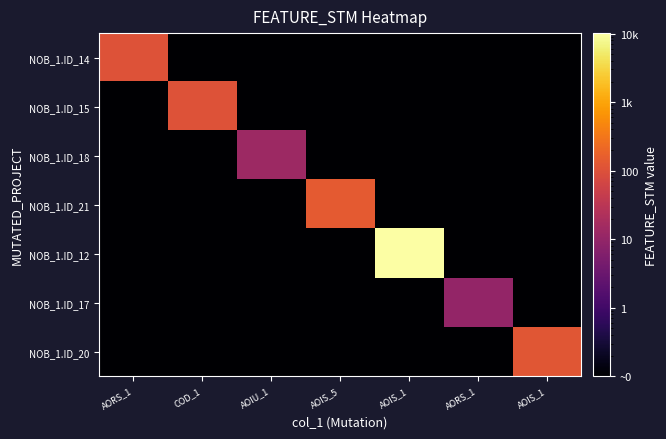

Reading left to right, what are all the values shown in this chart?

NOB_1.ID_14: AORS_1=103.0	COD_1=0.1	AOIU_1=0.1	AOIS_5=0.1	AOIS_1=0.1	AORS_1=0.1	AOIS_1=0.1
NOB_1.ID_15: AORS_1=0.1	COD_1=103.0	AOIU_1=0.1	AOIS_5=0.1	AOIS_1=0.1	AORS_1=0.1	AOIS_1=0.1
NOB_1.ID_18: AORS_1=0.1	COD_1=0.1	AOIU_1=13.0	AOIS_5=0.1	AOIS_1=0.1	AORS_1=0.1	AOIS_1=0.1
NOB_1.ID_21: AORS_1=0.1	COD_1=0.1	AOIU_1=0.1	AOIS_5=140.0	AOIS_1=0.1	AORS_1=0.1	AOIS_1=0.1
NOB_1.ID_12: AORS_1=0.1	COD_1=0.1	AOIU_1=0.1	AOIS_5=0.1	AOIS_1=10187.0	AORS_1=0.1	AOIS_1=0.1
NOB_1.ID_17: AORS_1=0.1	COD_1=0.1	AOIU_1=0.1	AOIS_5=0.1	AOIS_1=0.1	AORS_1=10.0	AOIS_1=0.1
NOB_1.ID_20: AORS_1=0.1	COD_1=0.1	AOIU_1=0.1	AOIS_5=0.1	AOIS_1=0.1	AORS_1=0.1	AOIS_1=119.0